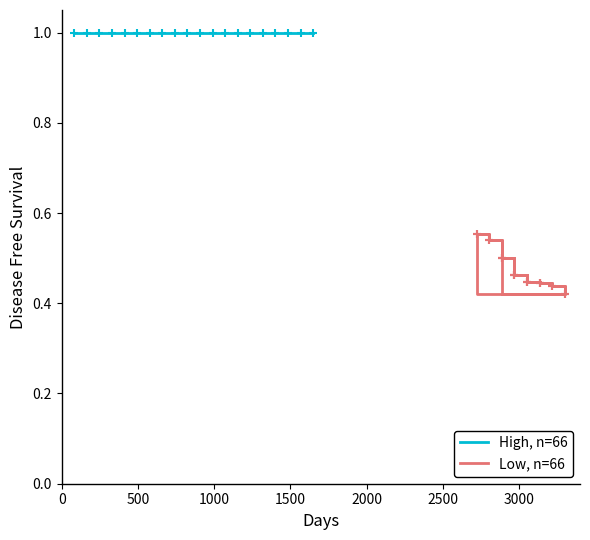

What is the value of the High, n=66 point at the 12th from the left?

1.0